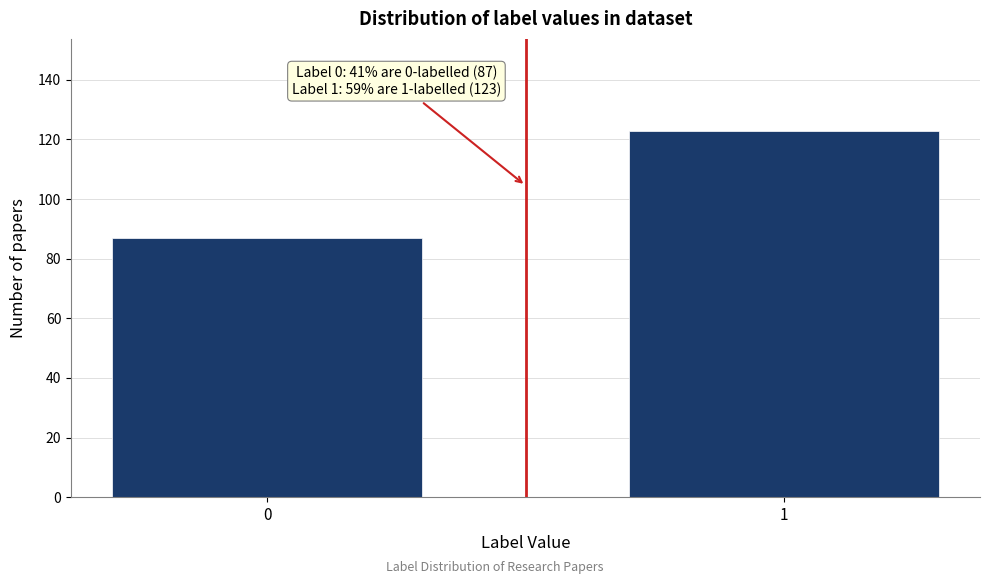

Reading left to right, list all the values displayed in this chart.

87	123